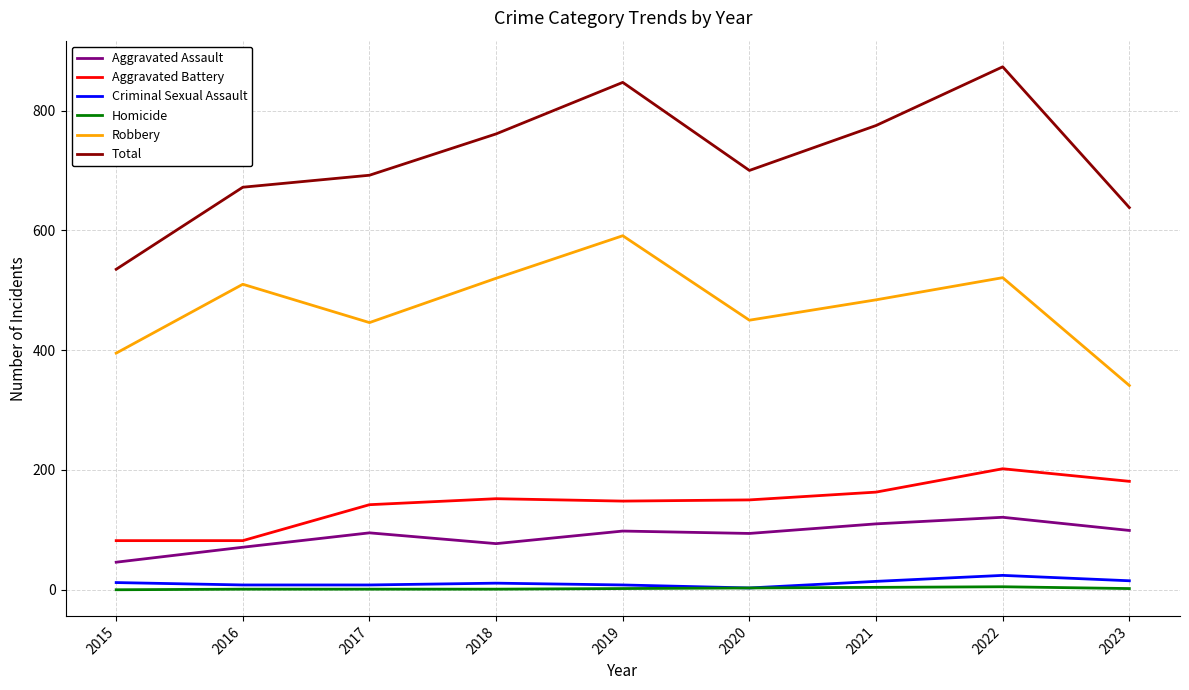

What is the lowest value of the Aggravated Assault series?

46